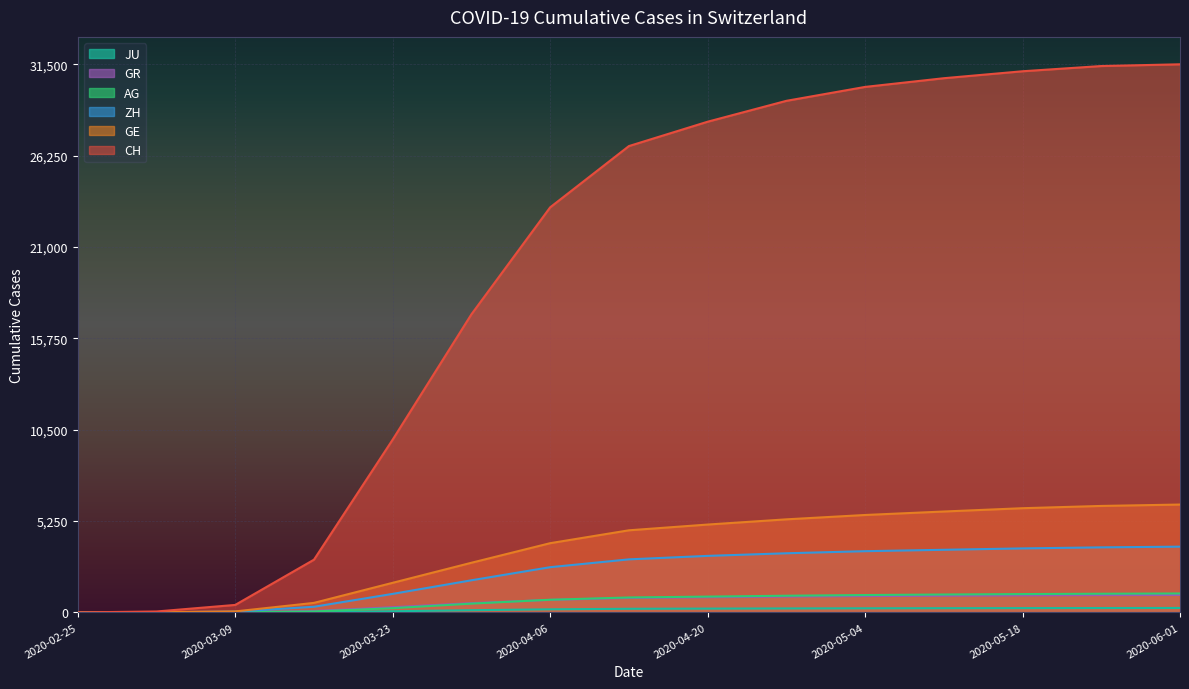

What is the sum of all AG values?

9539